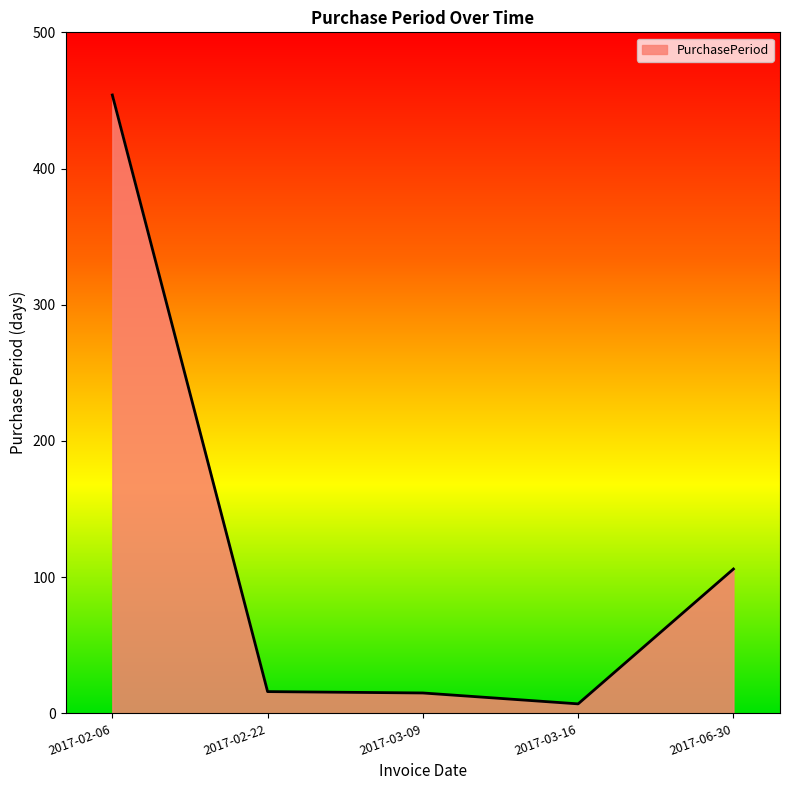

Approximately how many times larger is the value at 2017-03-09 compared to 2017-02-22?

0.9